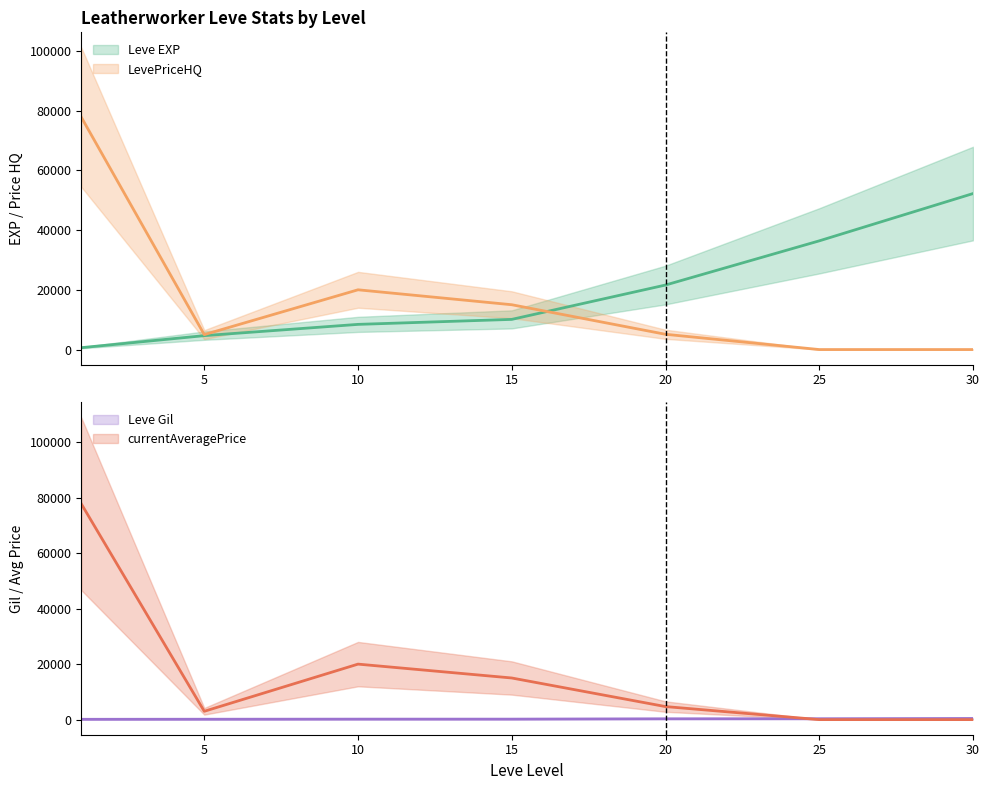

What is the spread (max minus min) of values at 20?

21305